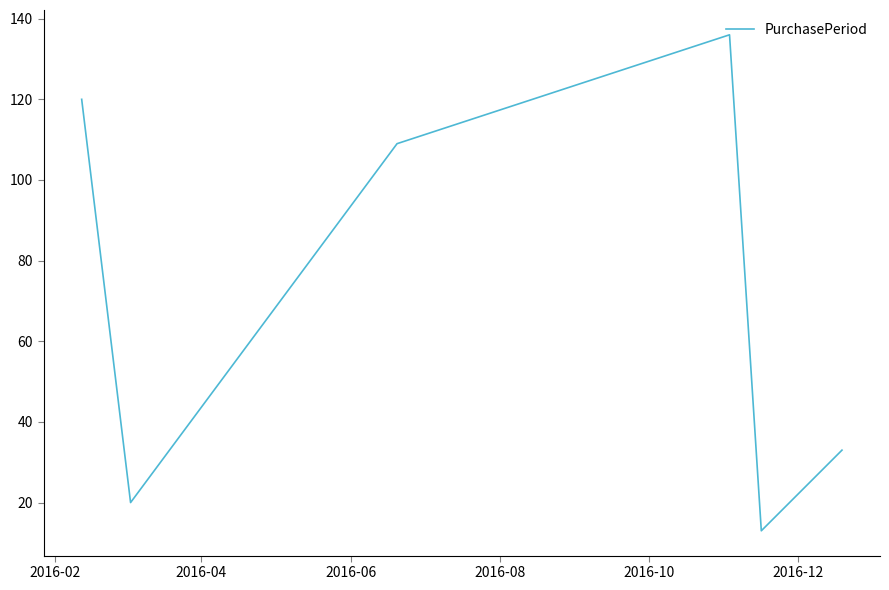

What is the difference between the second highest and minimum values?

107